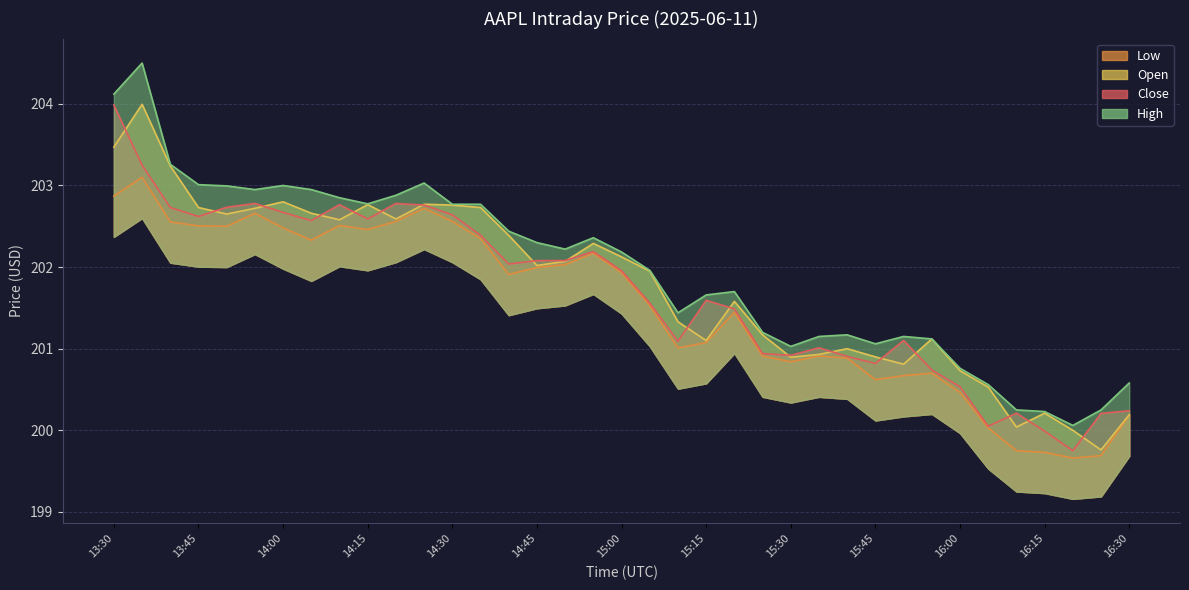

The value of Low at 14:00 is 202.5. True or false?

True